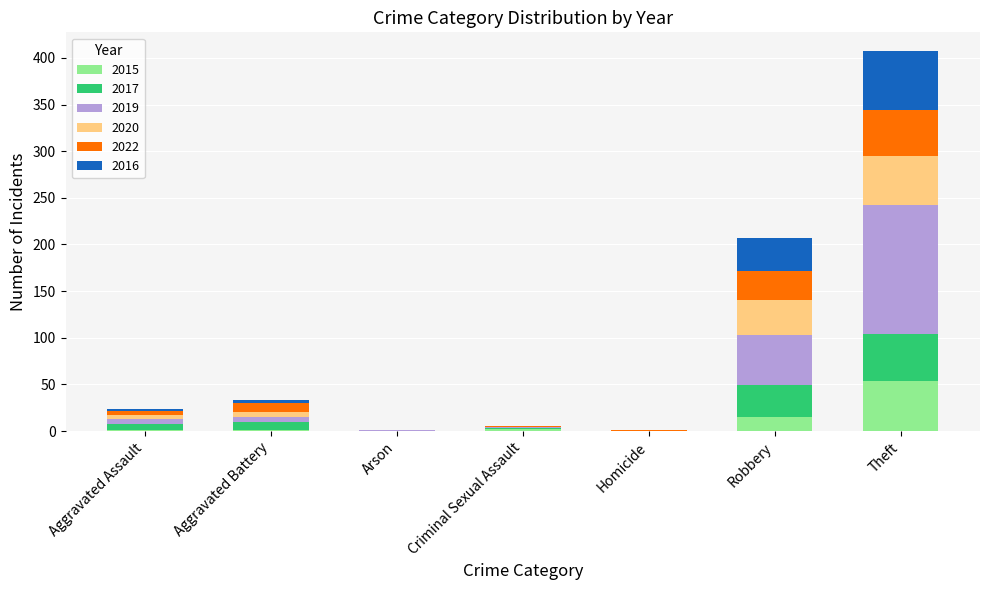

What is the sum of all 2015 values?

73